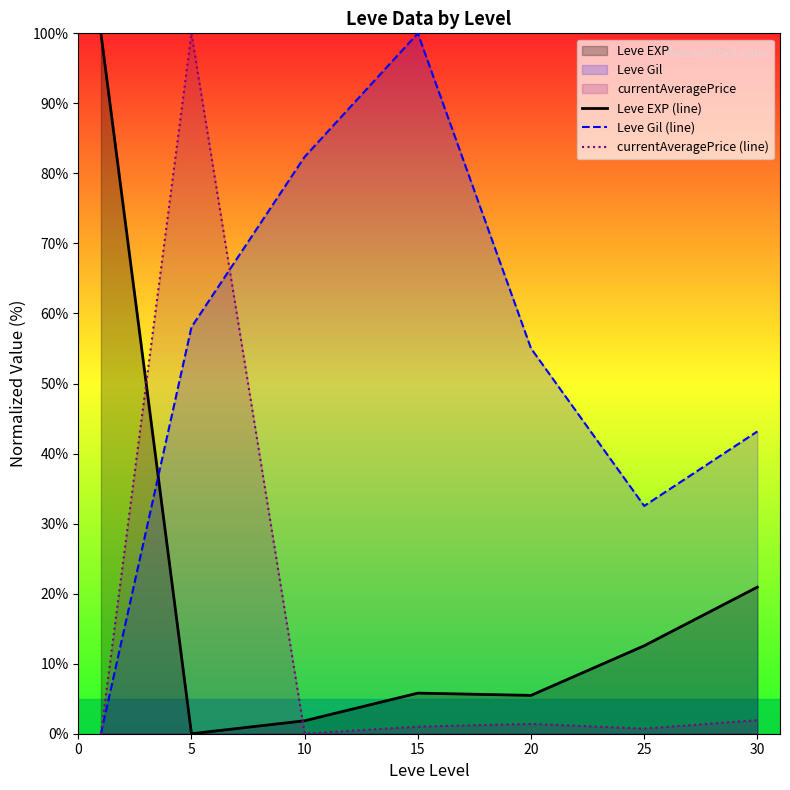

After their last crossing, which series has the higher values: Leve Gil (line) or Leve EXP (line)?

Leve Gil (line)